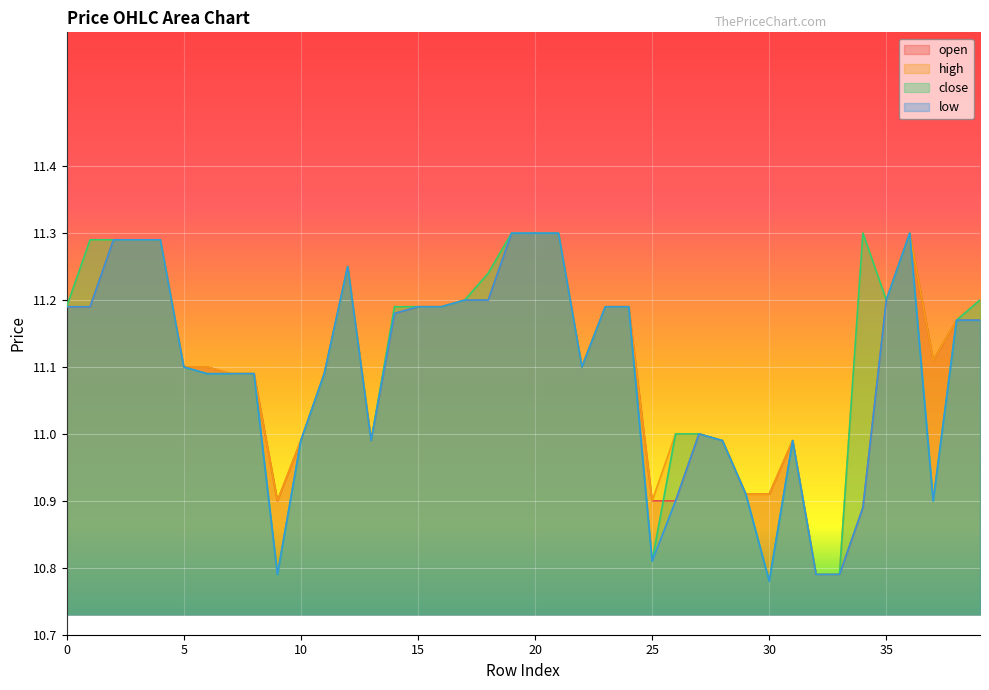

What is the average value of the close series?

11.1